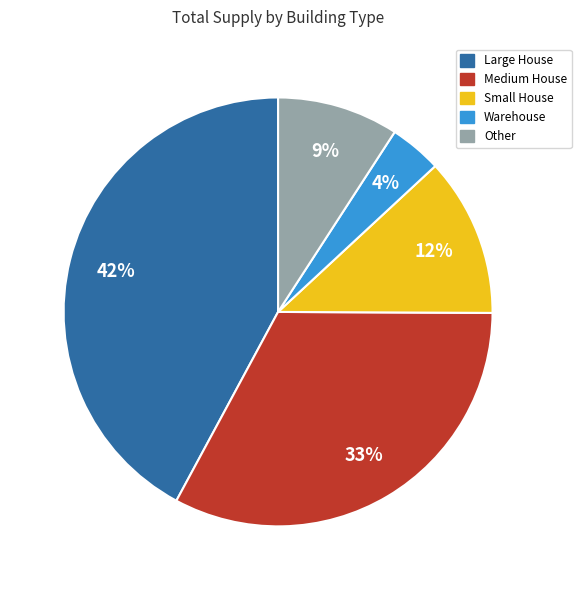

Count the number of slices in the pie.

5